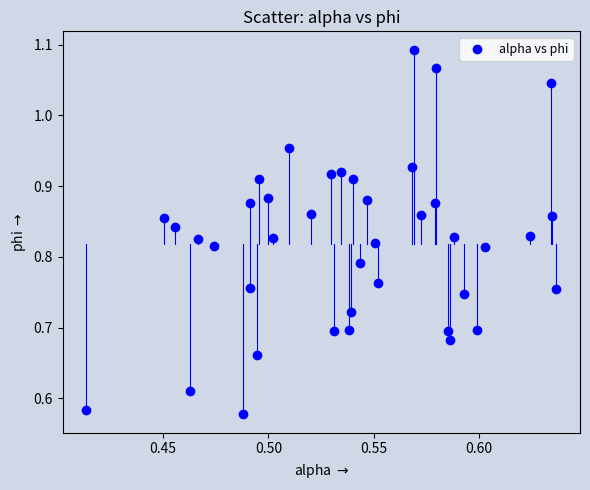

What is the range of Y values (max minus min)?

0.5